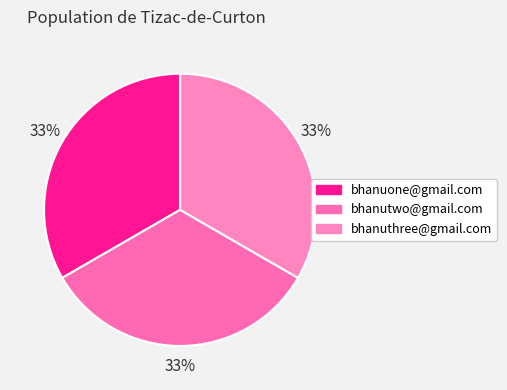

To the nearest percent, what is the combined percentage of bhanuone@gmail.com and bhanuthree@gmail.com?

67%